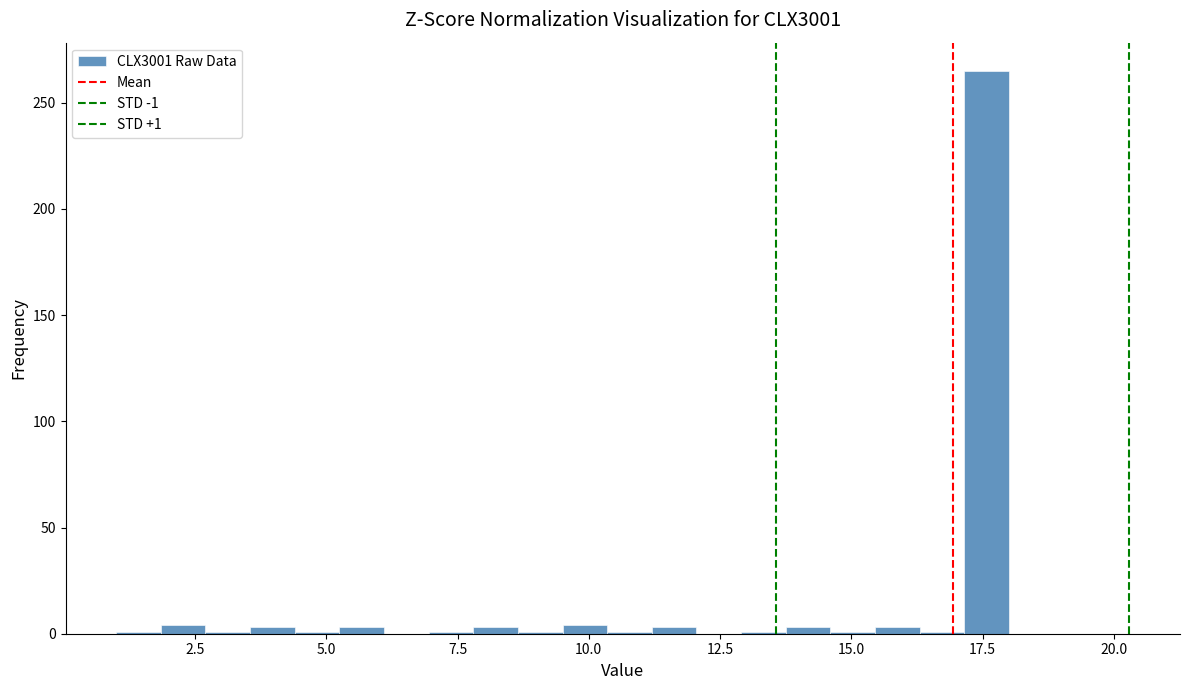

Read against the x-axis, roughly where is the centre of the tallest bar?

17.5